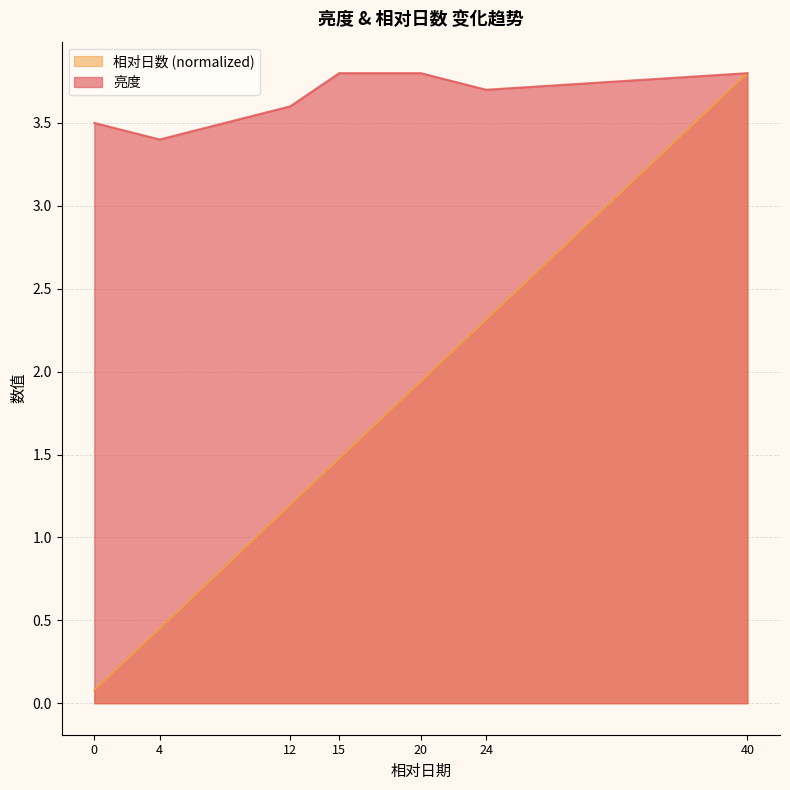

Which label corresponds to the smallest value in the chart?

0